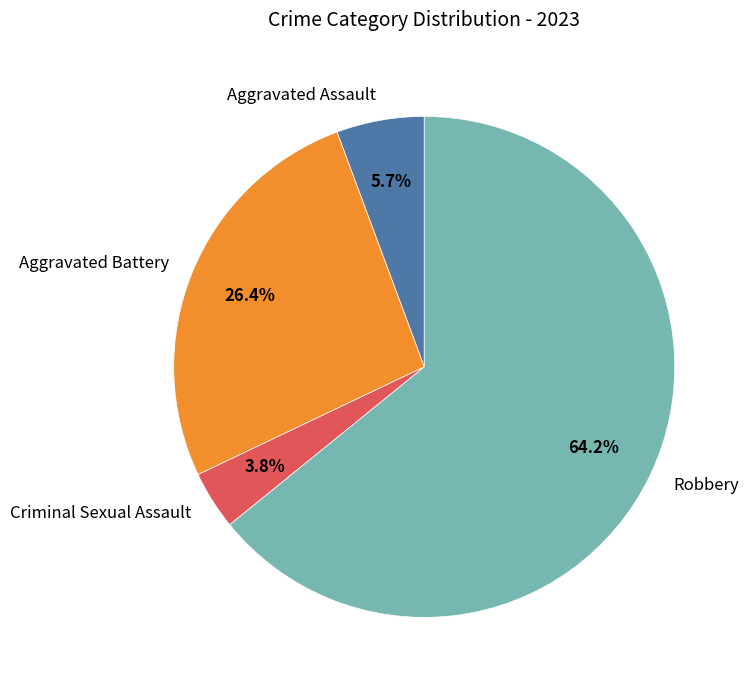

Is Robbery the majority of the pie?

Yes